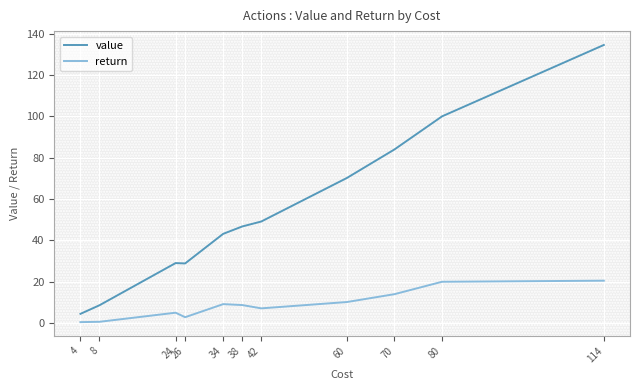

What value does the value series have at 70?

84.0